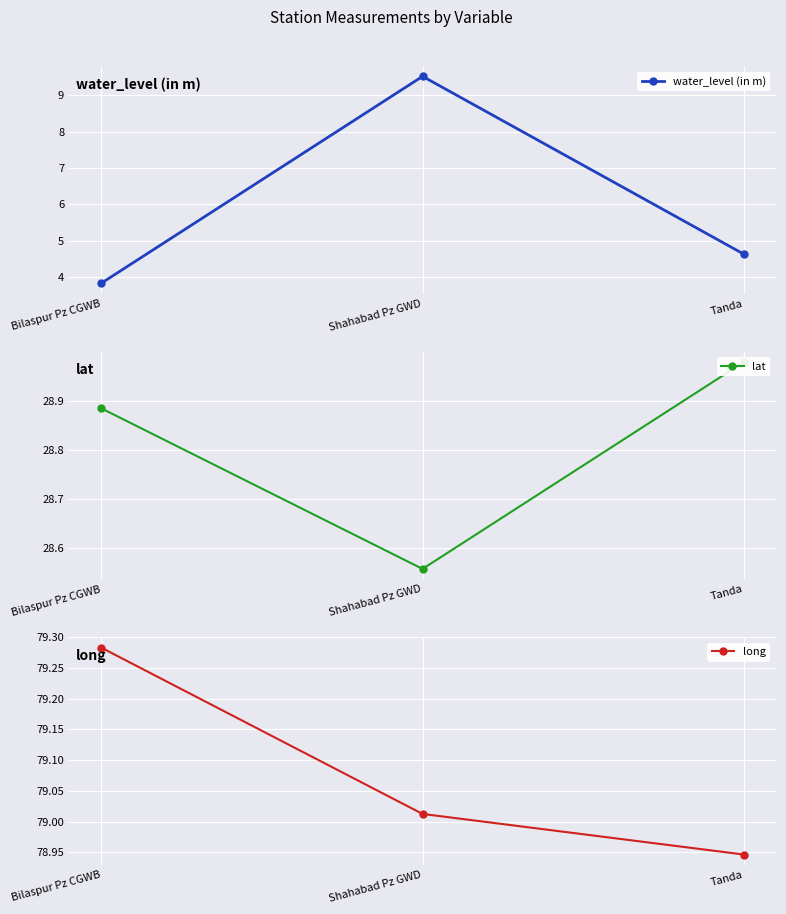

What are all the series names shown in the legend?

water_level (in m), lat, long